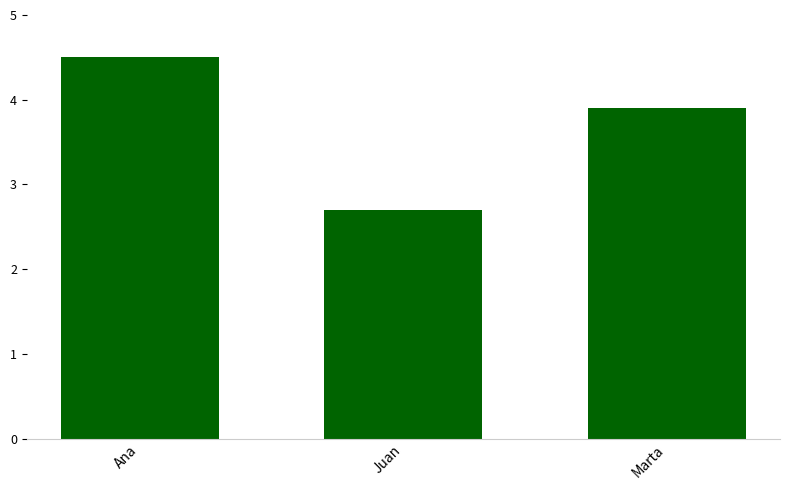

What is the approximate value at Marta?

3.9